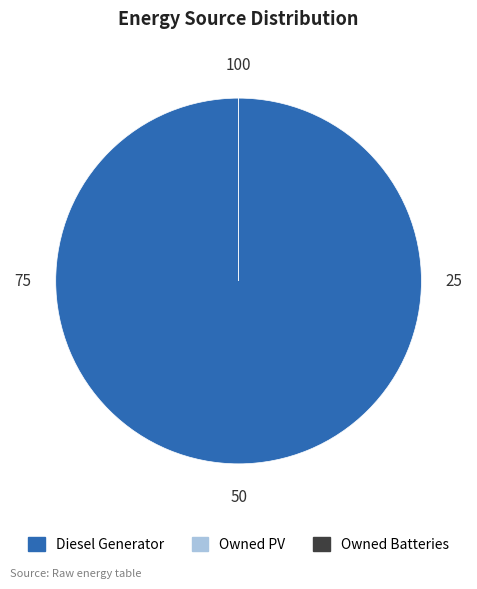

Which category has the smallest portion of the pie?

Owned PV